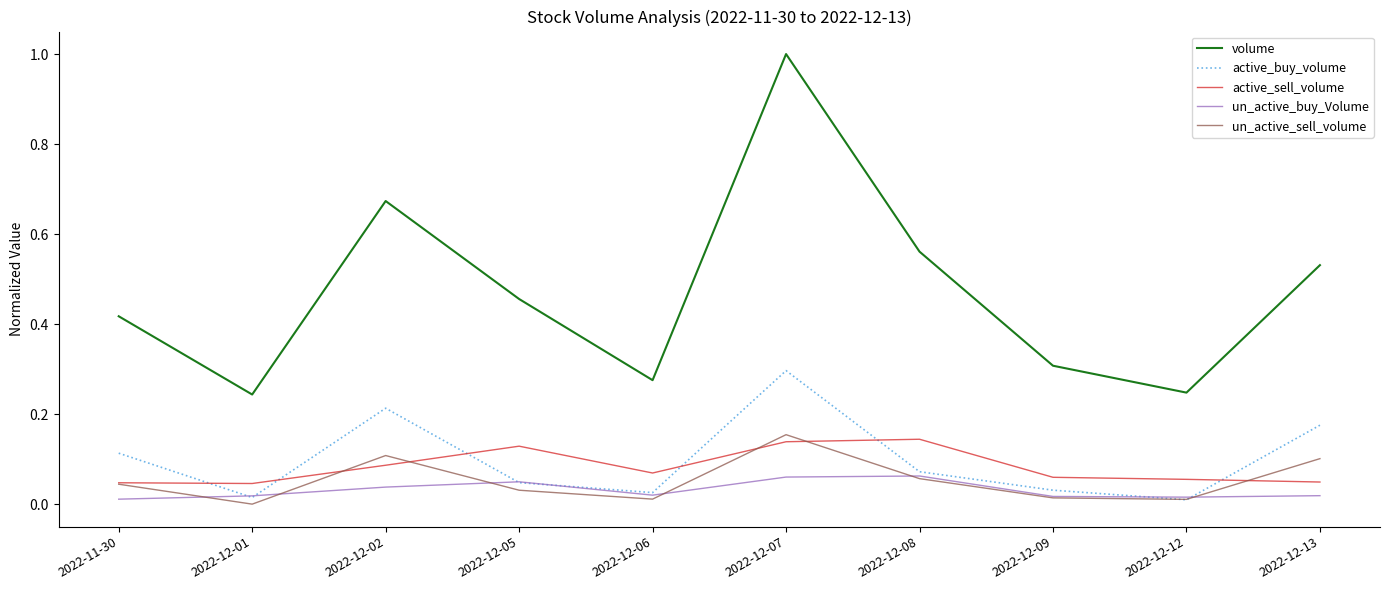

Which series ends up on top after the final intersection of un_active_buy_Volume and un_active_sell_volume?

un_active_sell_volume